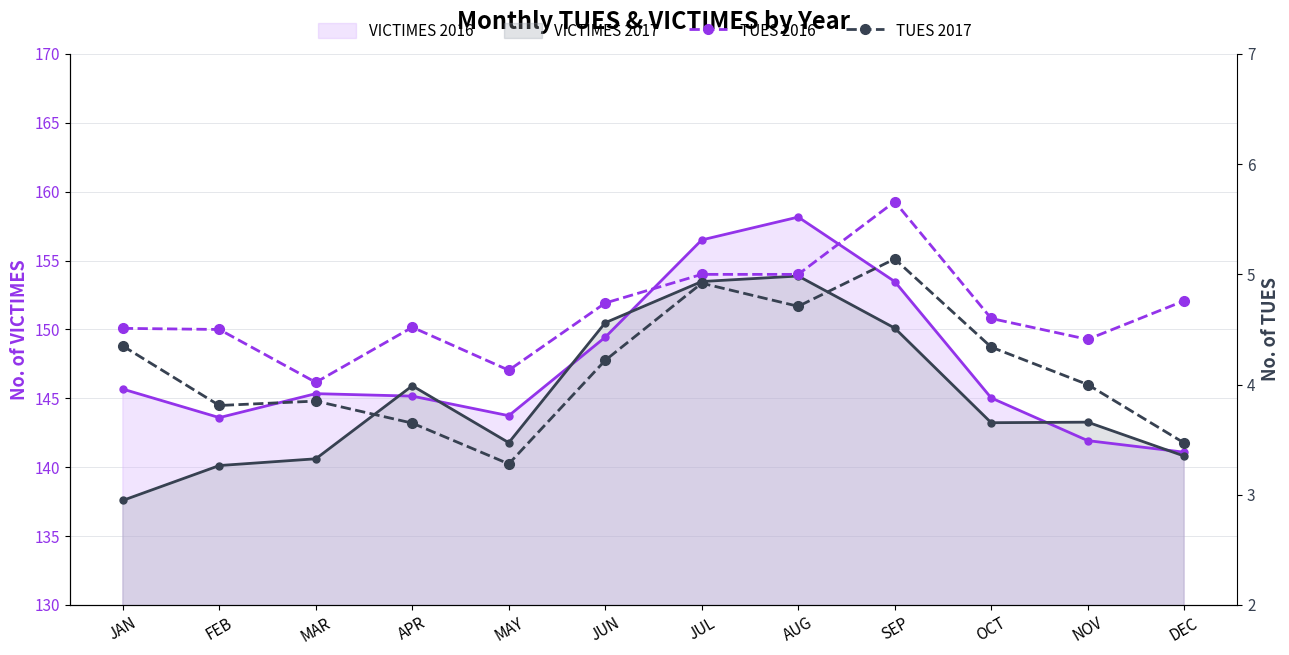

Which label corresponds to the largest value in the chart?

SEP